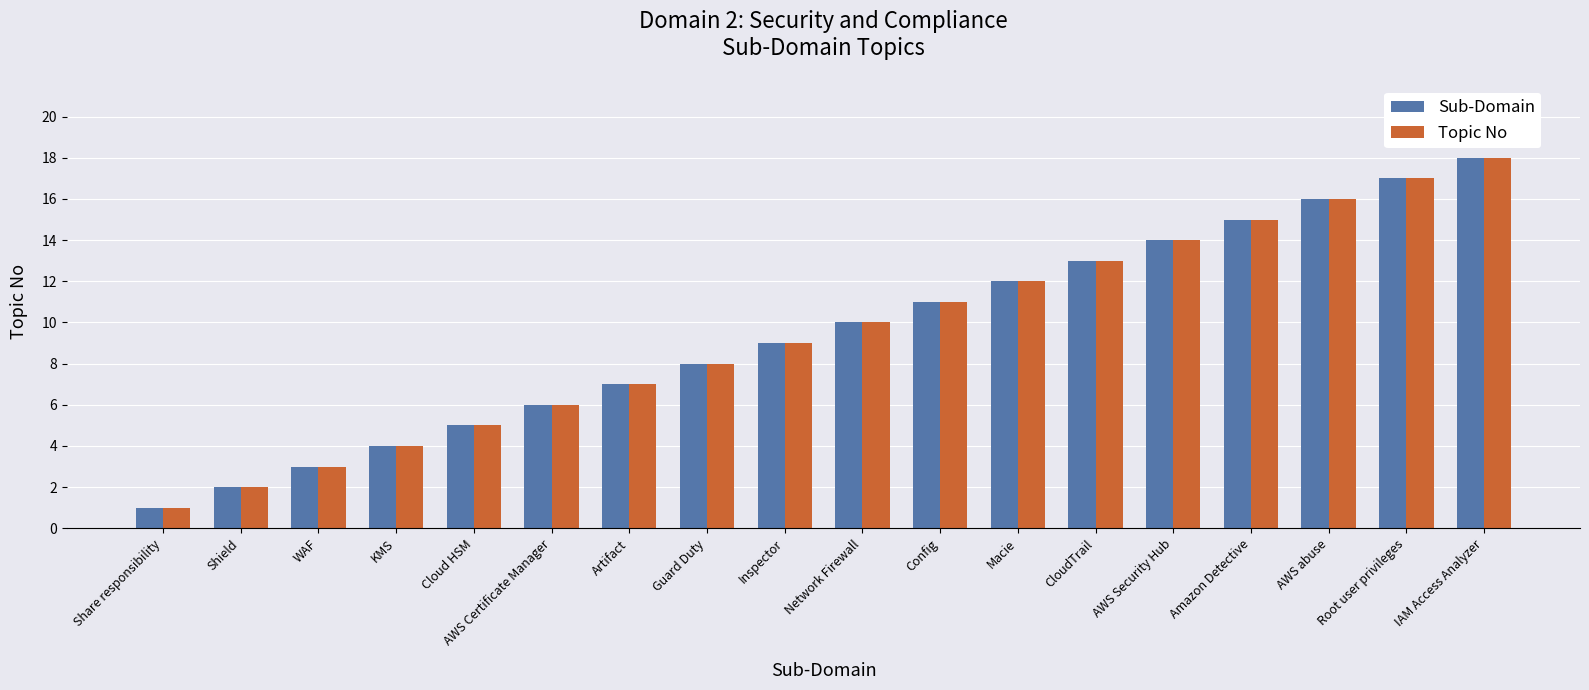

At which category is the sum across all series the highest?

IAM Access Analyzer